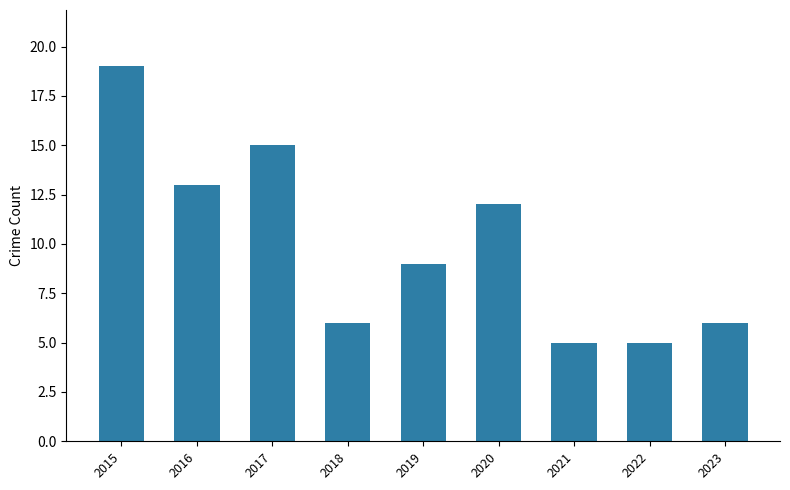

How many bars are there in total?

9